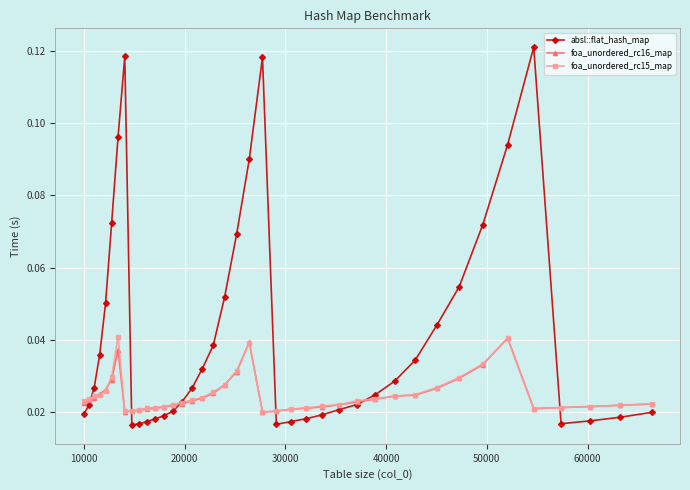

What are all the series names shown in the legend?

absl::flat_hash_map, foa_unordered_rc16_map, foa_unordered_rc15_map